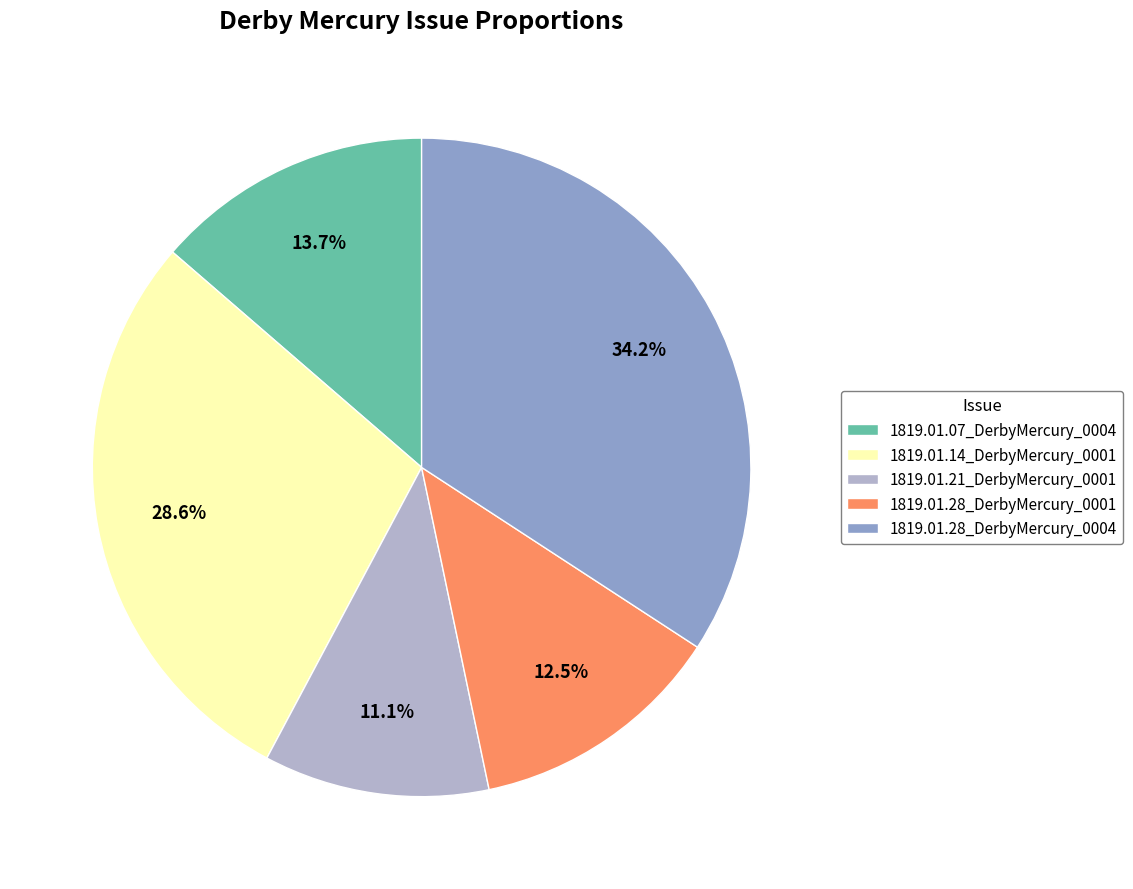

How much of the chart is everything except 1819.01.07_DerbyMercury_0004?

86.3%